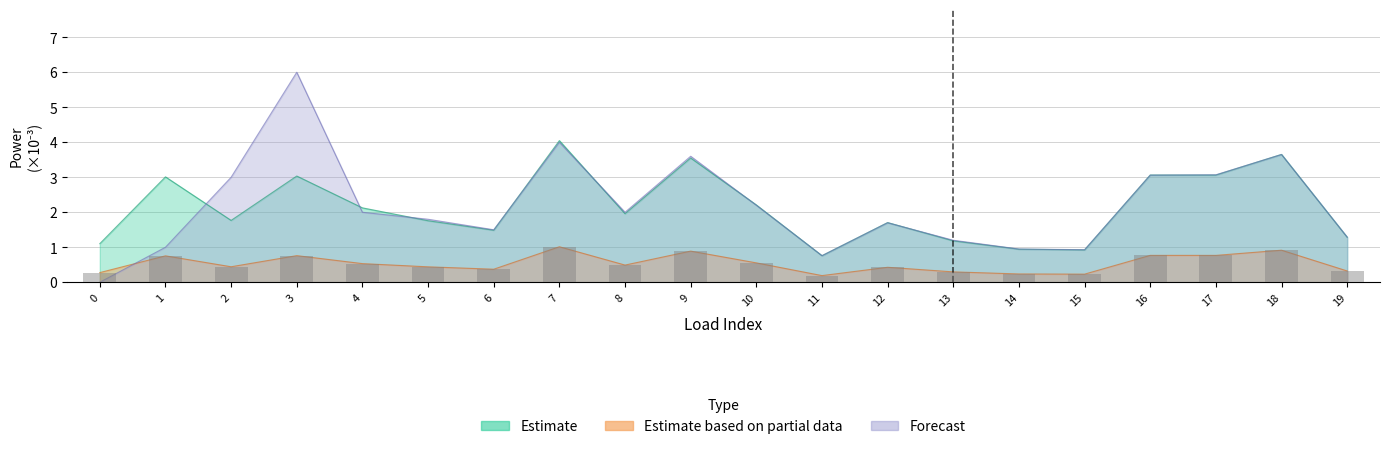

The value of Estimate based on partial data (q_mvar) at 3 is 0.2. True or false?

False